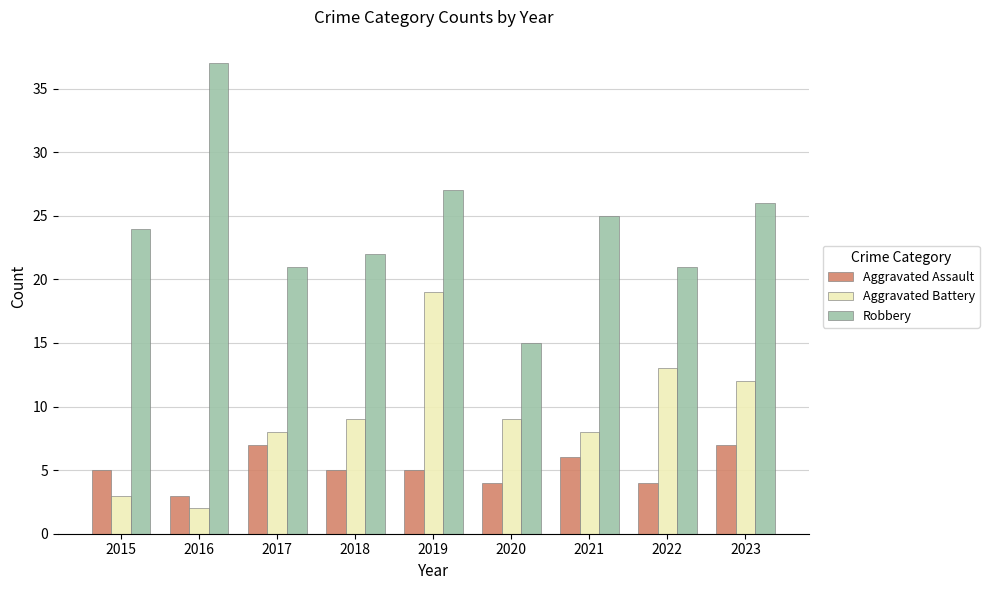

Which series has the largest total across all categories?

Robbery